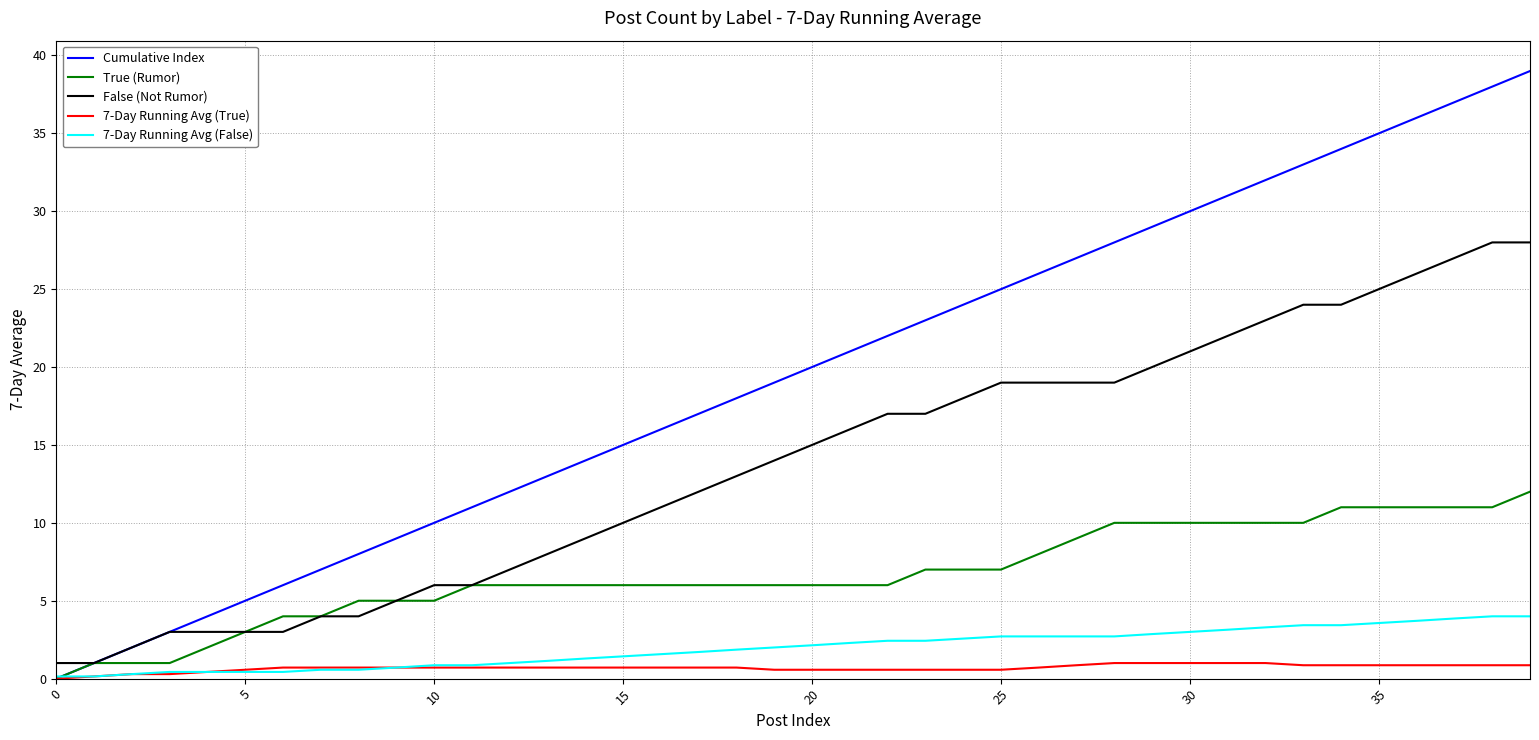

Which series has the largest range (max minus min)?

Cumulative Index